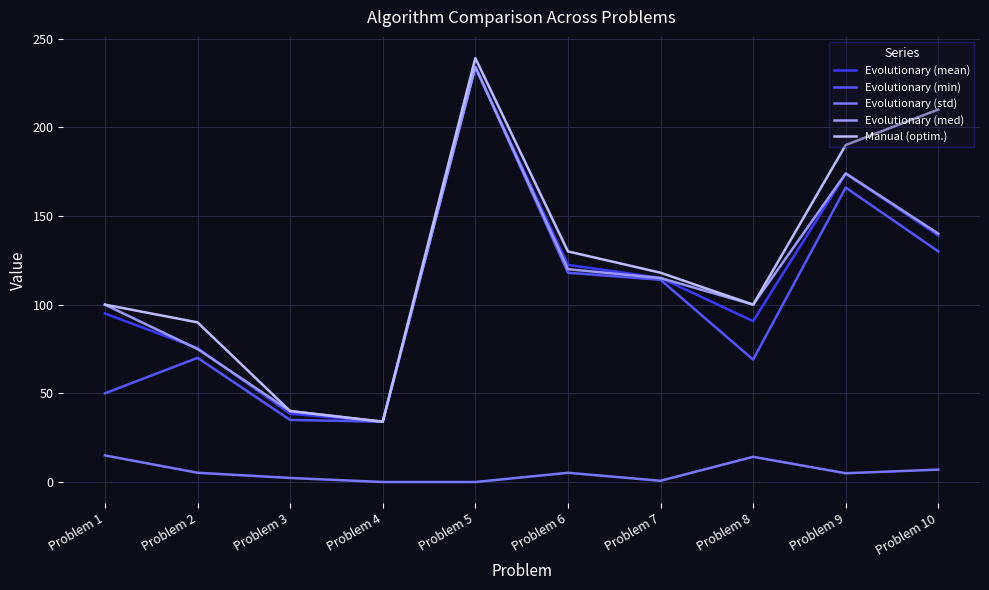

Is this an area chart (filled region under the line)?

No